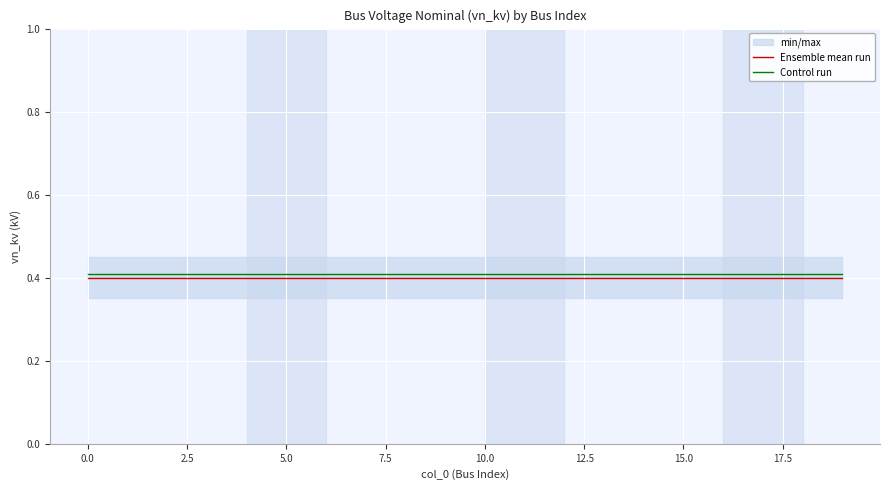

What is the smallest value displayed?

0.4